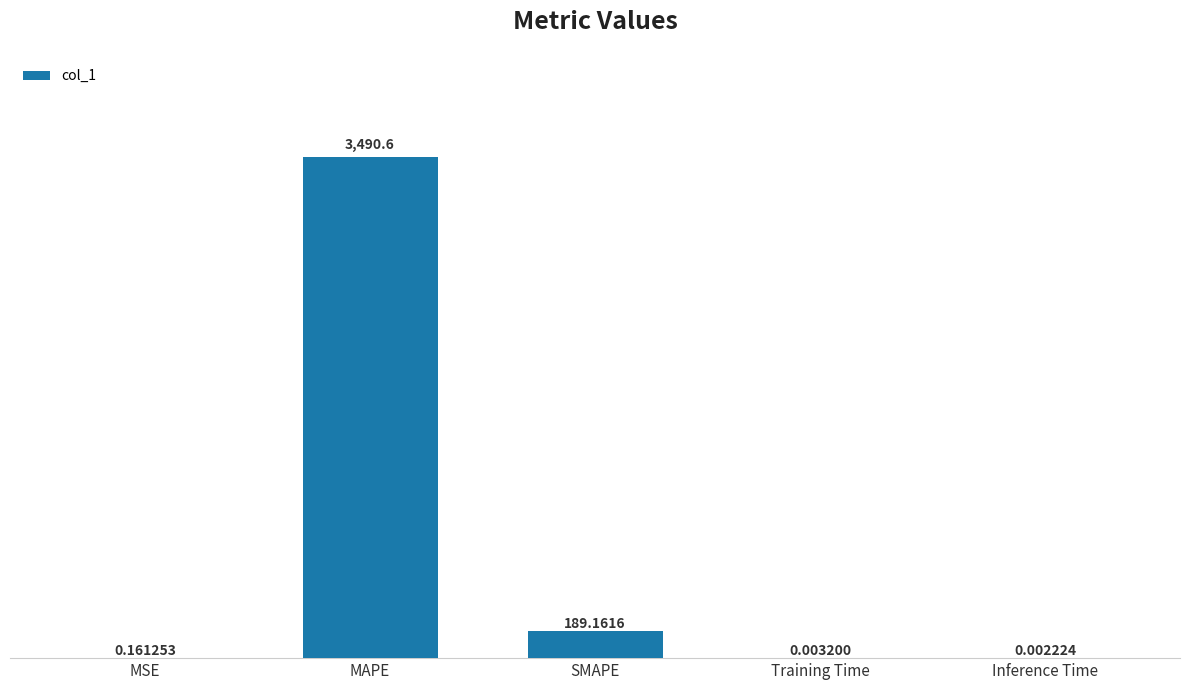

What is the ratio of the value at MAPE to the value at SMAPE?

18.5